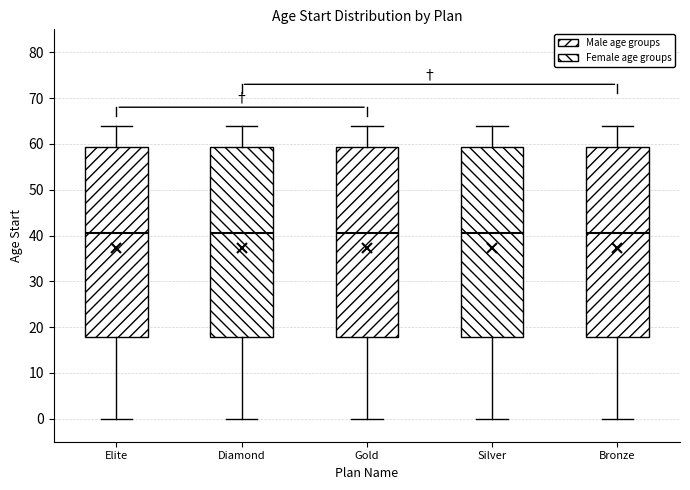

Where does the median line of the box for Gold sit on the y-axis? The values are not printed on the chart, so give them approximately, as read against the axis.

41